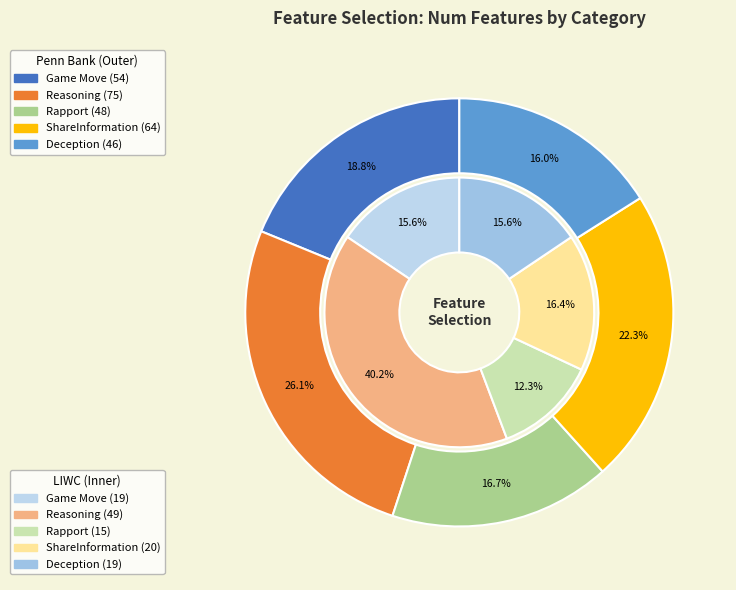

To the nearest percent, what is the average slice percentage?

20%